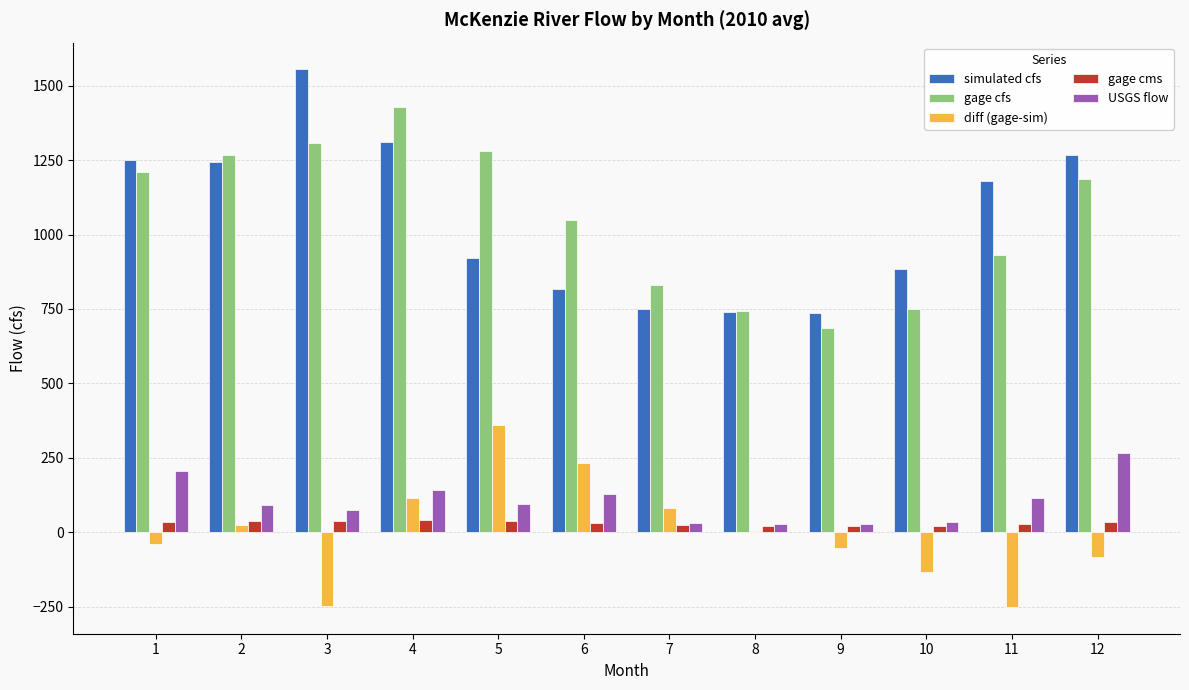

The value of simulated cfs at 4 is 1713.9. True or false?

False